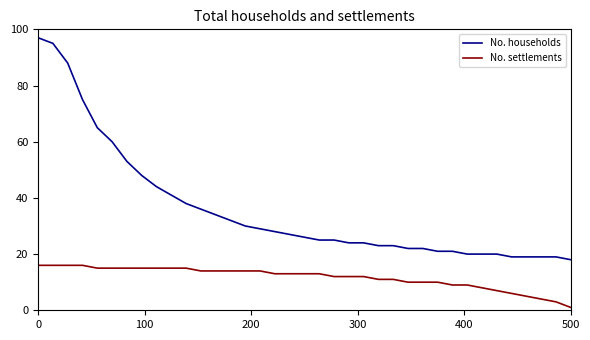

Which series has the largest total across all categories?

No. households